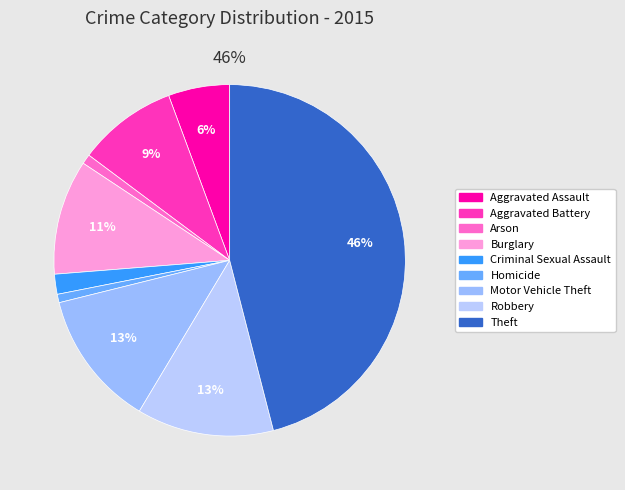

What percentage is the Robbery slice, to the nearest percent?

13%